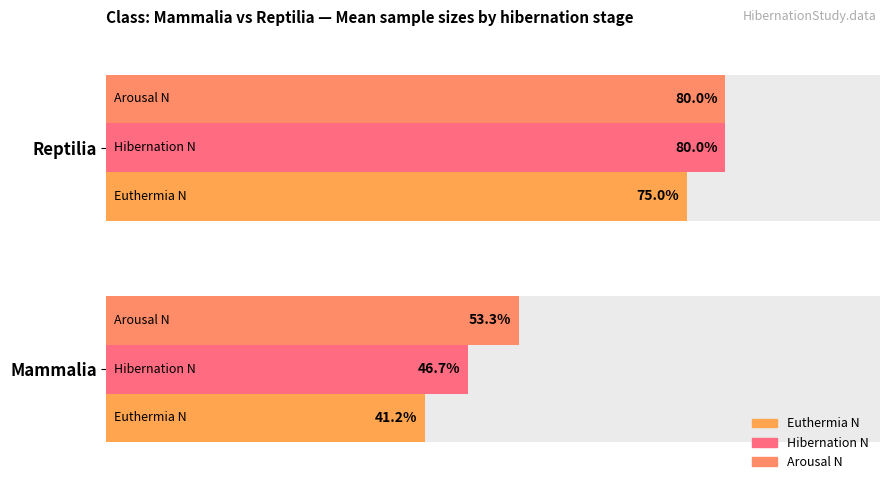

The Hibernation N series shows 40.7 at 1. True or false?

False